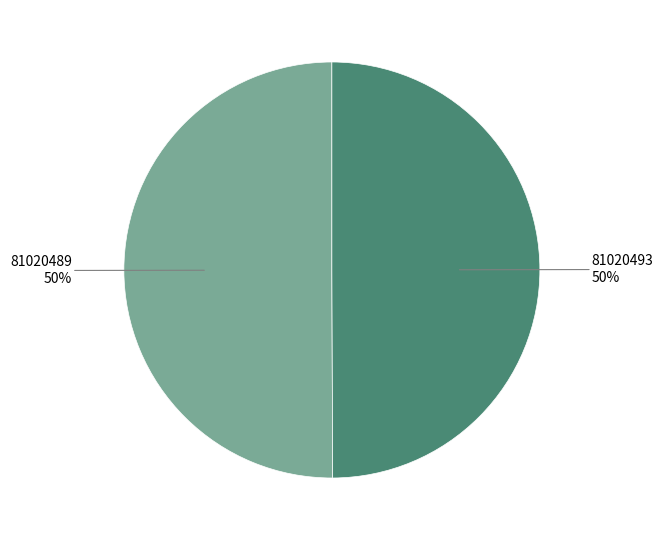

Is the sum of 81020493 and 81020489 greater than half?

Yes